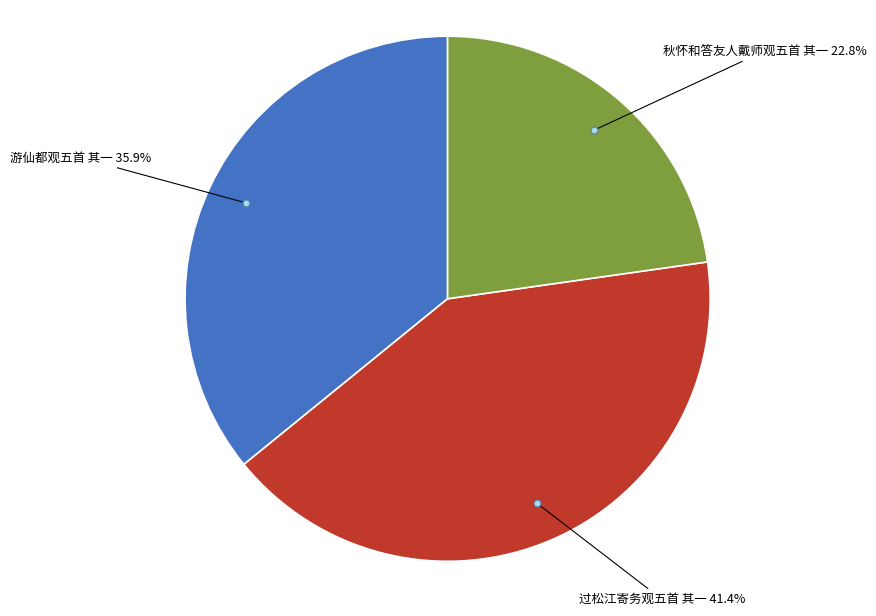

Does any single category account for the majority?

No